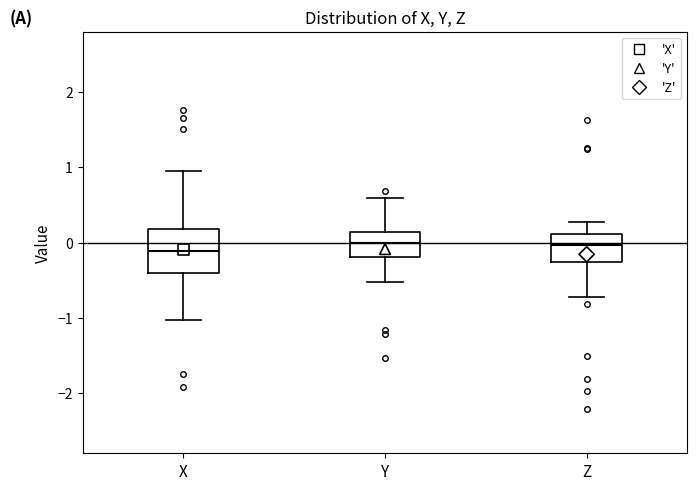

Comparing the boxes themselves (not the whiskers), which one is the tallest?

X